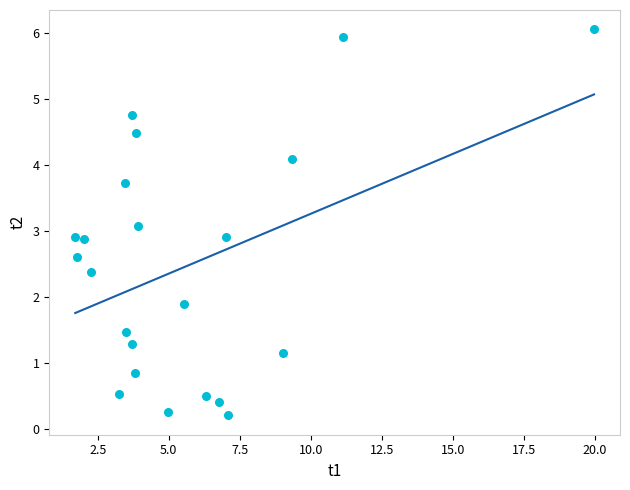

What is the range of X values (max minus min)?

18.3